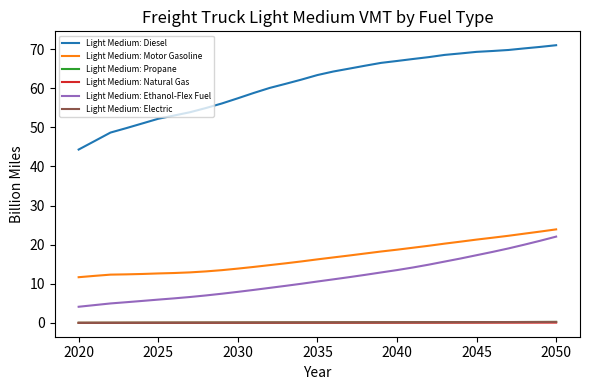

True or false: Light Medium: Electric and Light Medium: Ethanol-Flex Fuel intersect in this chart.

False